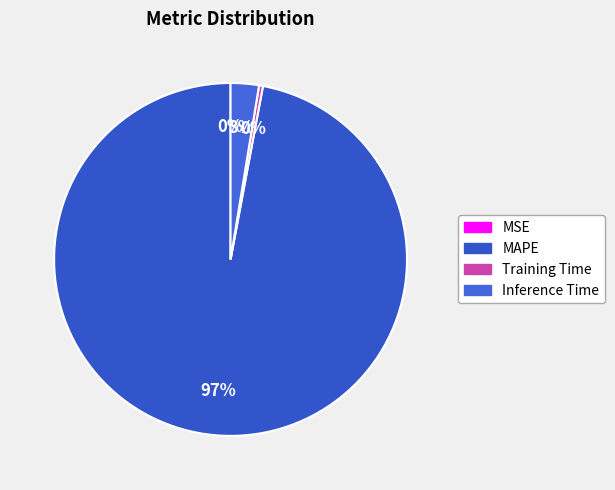

How many segments does this pie chart have?

4